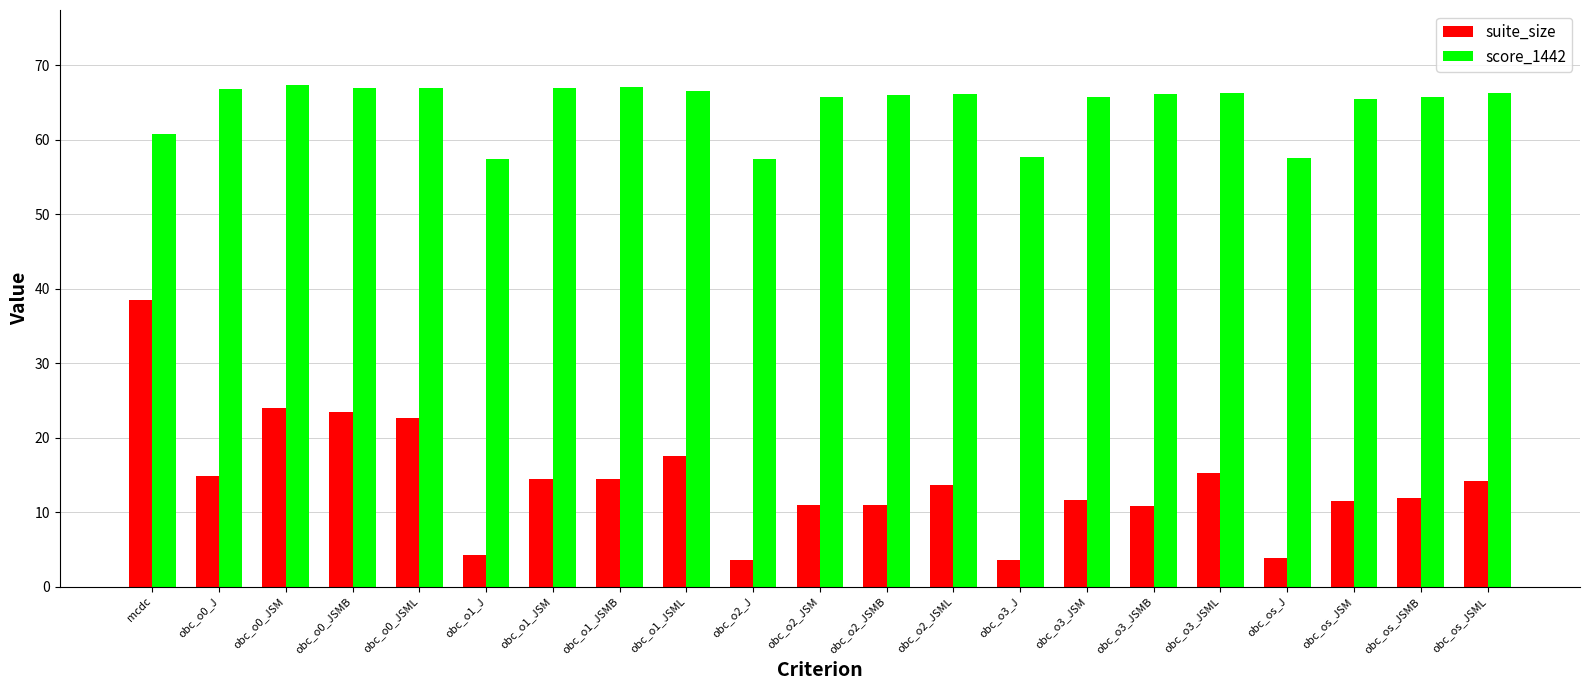

What is the maximum value shown in the chart?

67.3